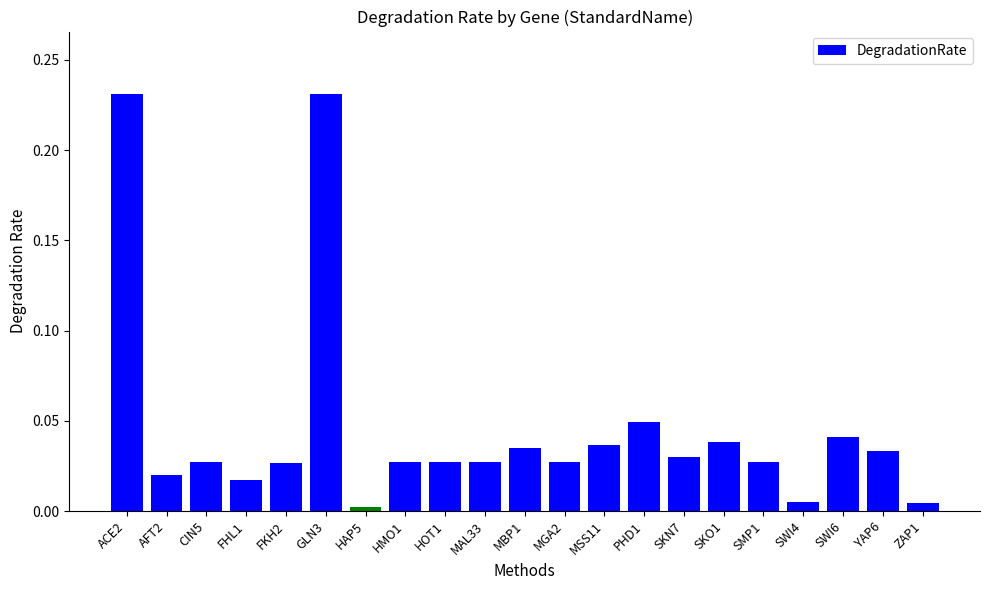

The chart shows a value of 0.0 at YAP6. True or false?

True